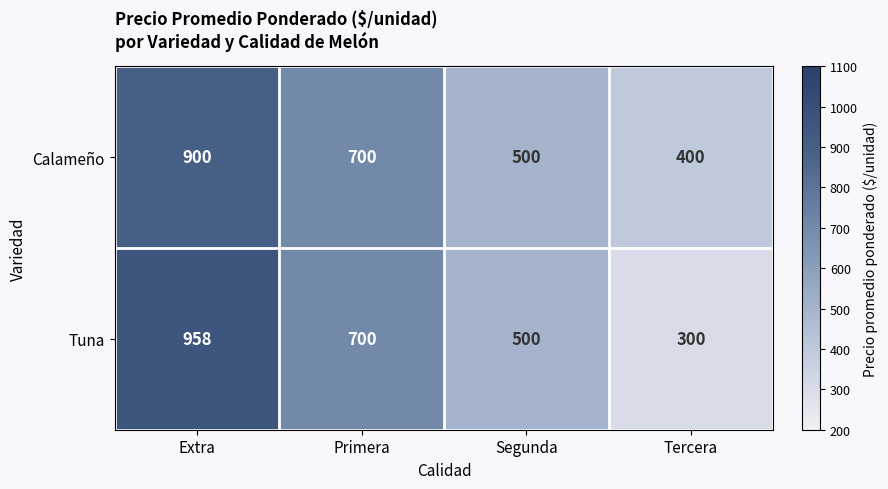

What is the total value across all series at Tercera?

700